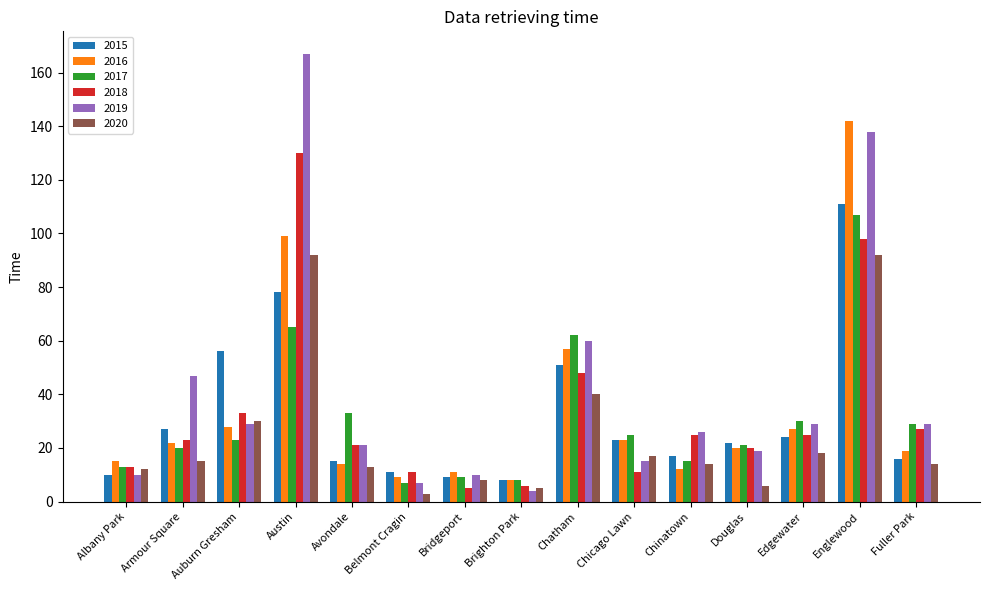

Which category has the highest value in the 2016 series?

Englewood